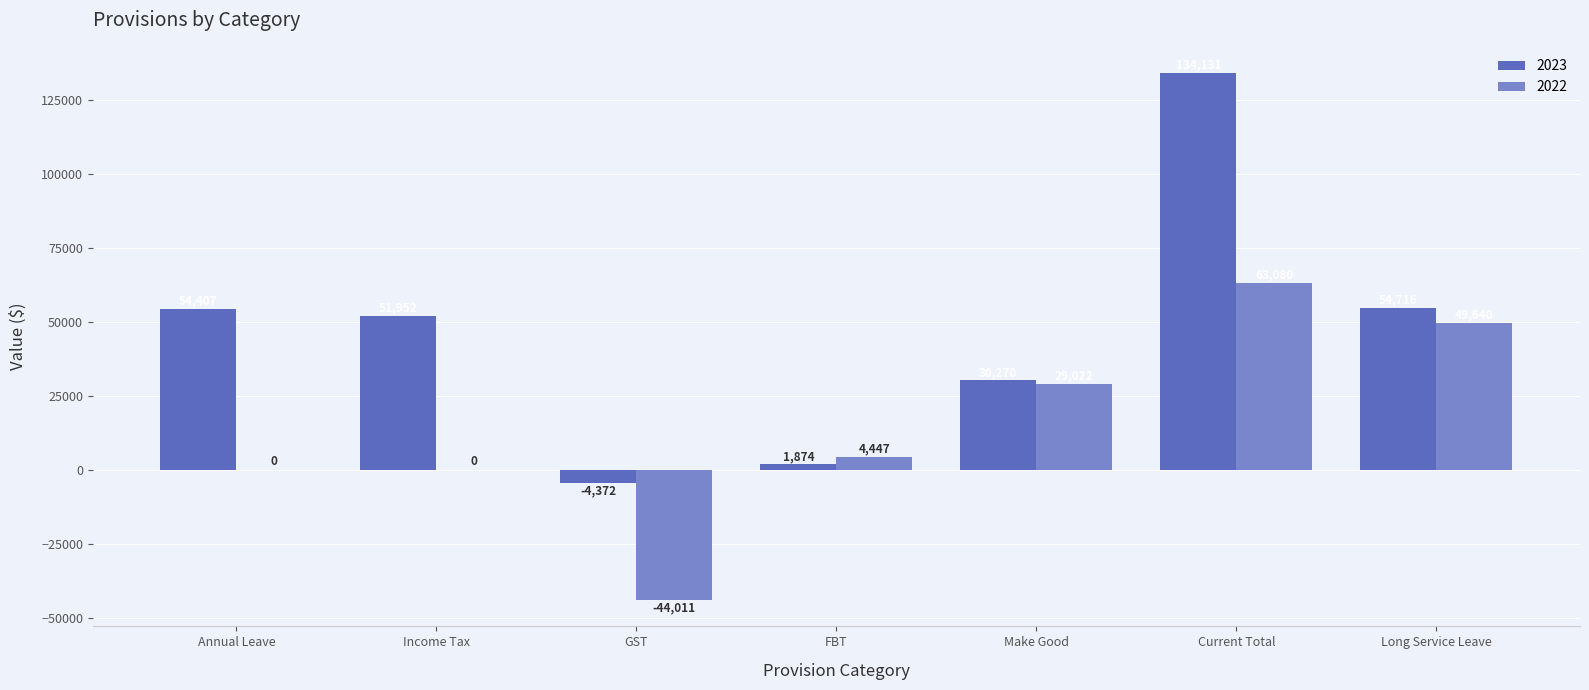

What are all the series names shown in the legend?

2023, 2022